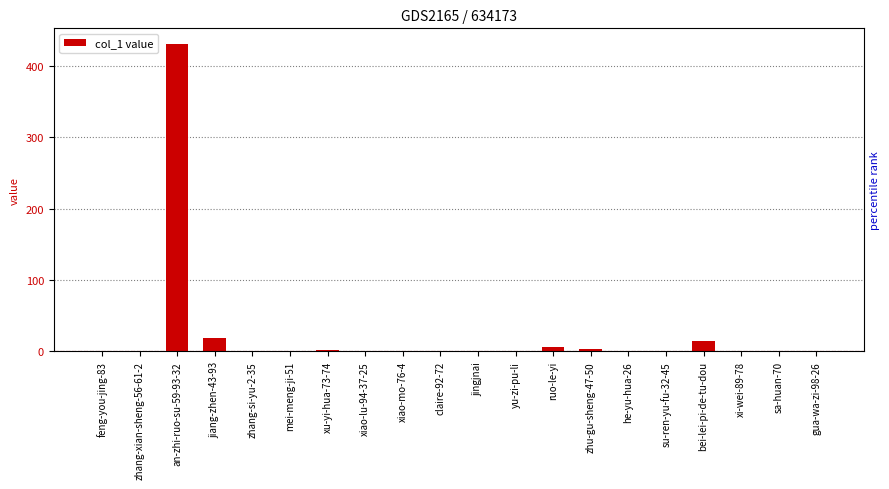

Reading left to right, extract all data points from this chart.

feng-you-jing-83=0	zhang-xian-sheng-56-61-2=0	an-zhi-ruo-su-59-93-32=431	jiang-zhen-43-93=18	zhang-si-yu-2-35=0	mei-meng-ji-51=0	xu-yi-hua-73-74=2	xiao-lu-94-37-25=0	xiao-mo-76-4=0	claire-92-72=0	jingjnai=0	yu-zi-pu-li=0	ruo-le-yi=6	zhu-gu-sheng-47-50=3	he-yu-hua-26=0	su-ren-yu-fu-32-45=0	bei-lei-pi-de-tu-dou=14	xi-wei-89-78=1	sa-huan-70=0	gua-wa-zi-98-26=1